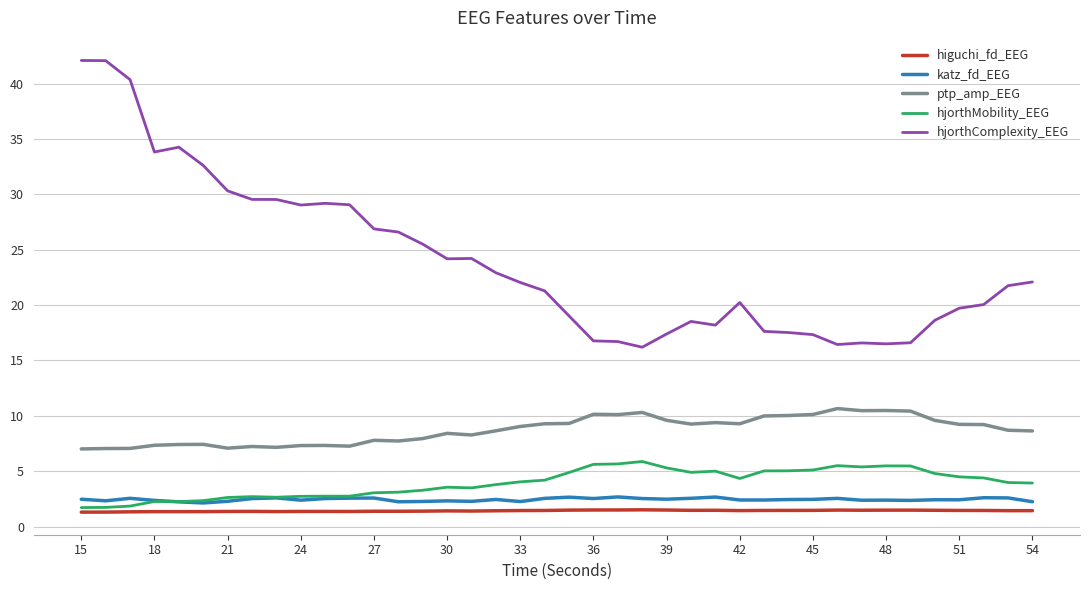

What is the lowest value of the hjorthMobility_EEG series?

1.7